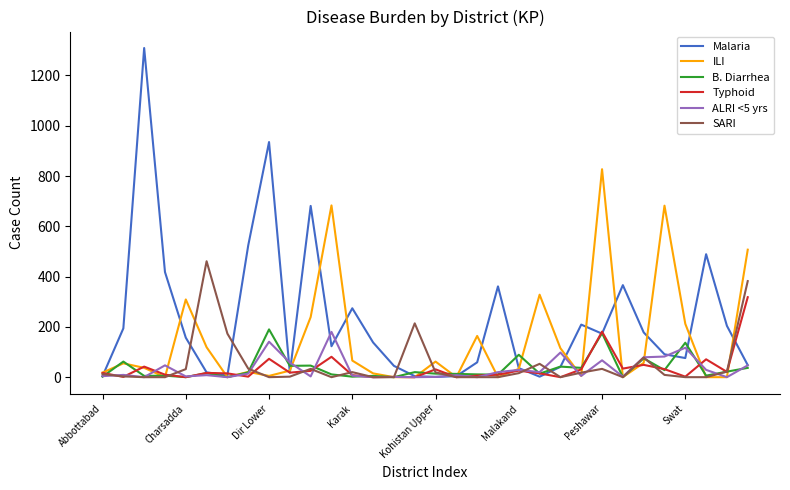

Which series has the largest range (max minus min)?

Malaria